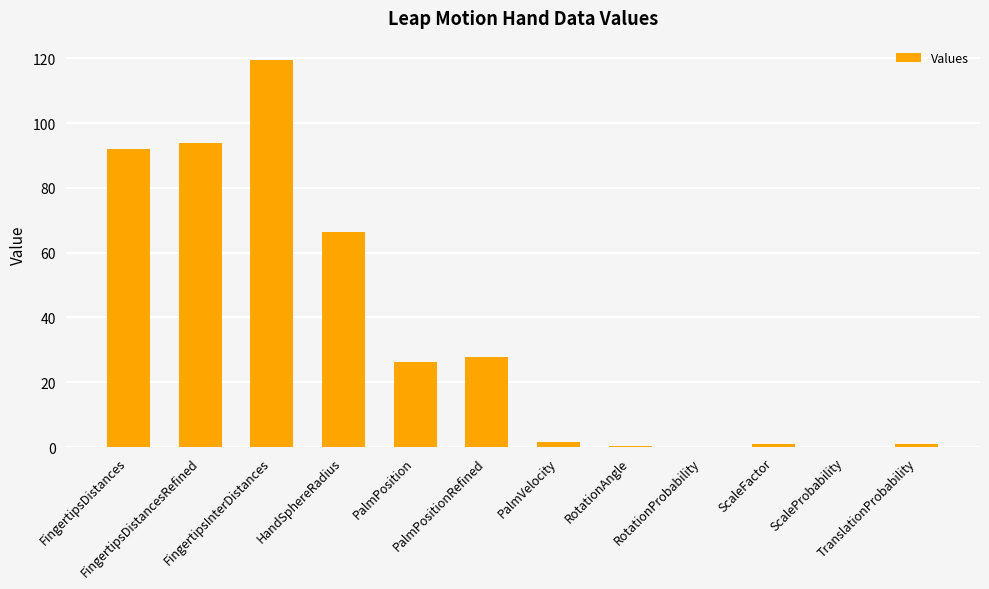

What is the sum of all values?

429.4